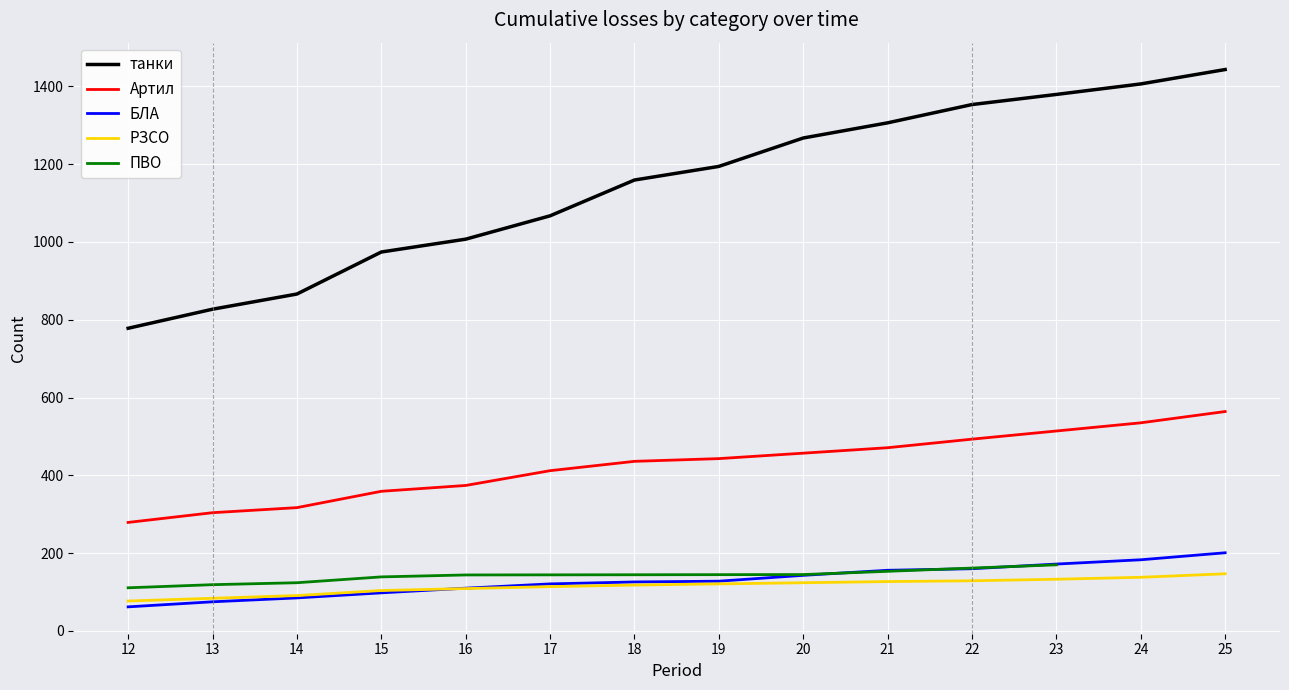

Is the value of танки at 18 greater than the value of БЛА at 13?

Yes